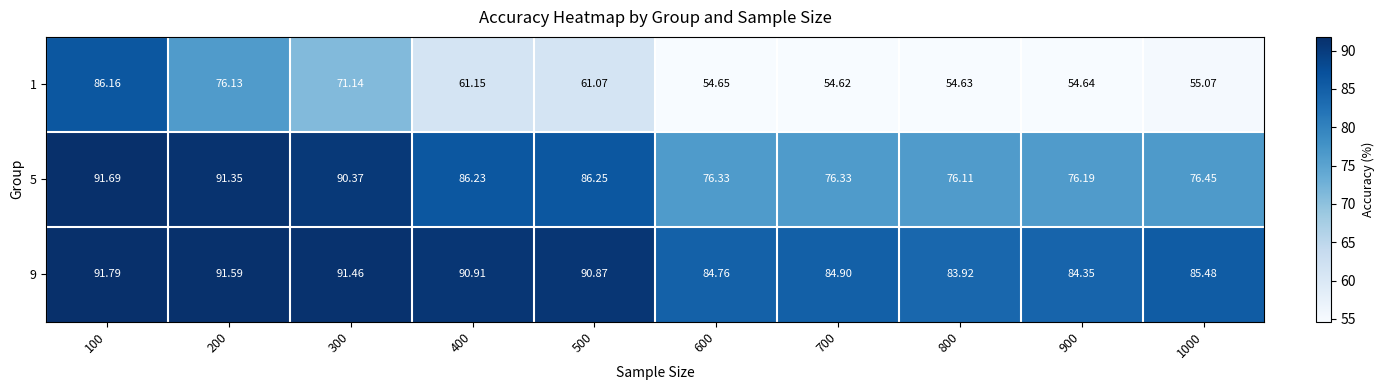

How many values in the 9 series are below 90?

5